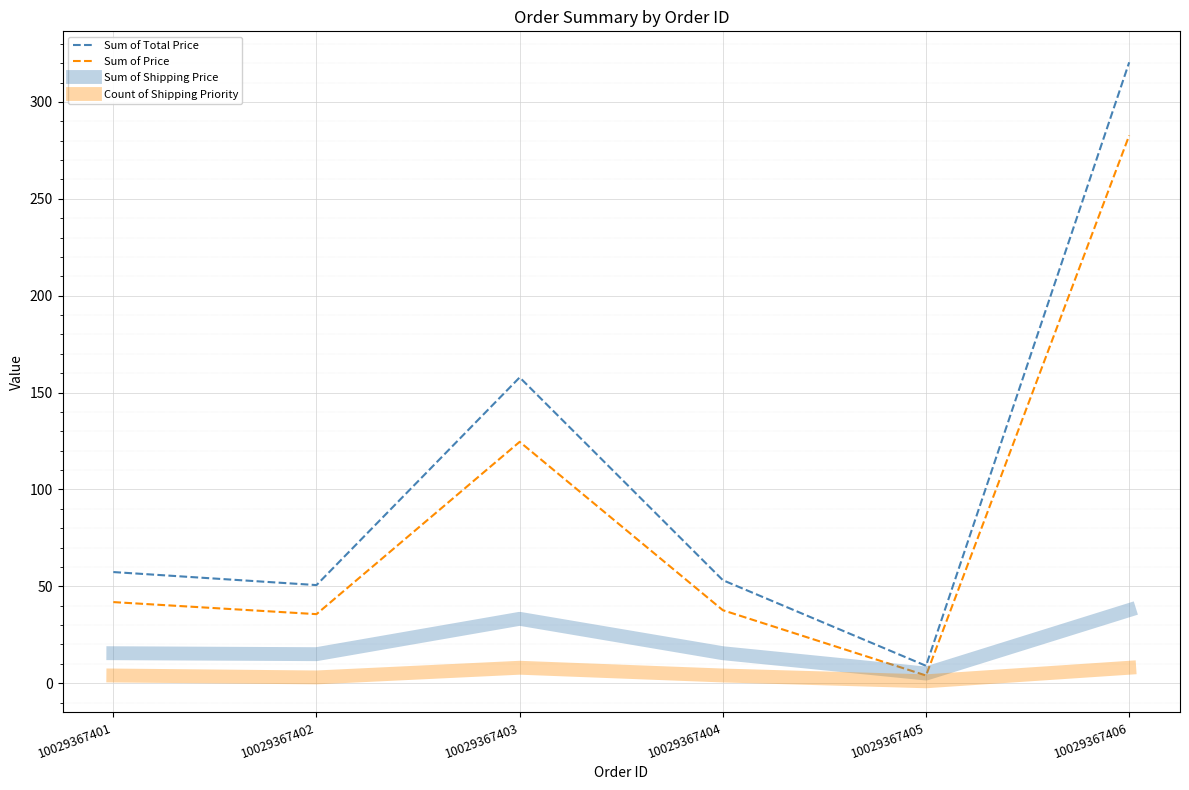

Which series has the widest spread of values?

Sum of Total Price